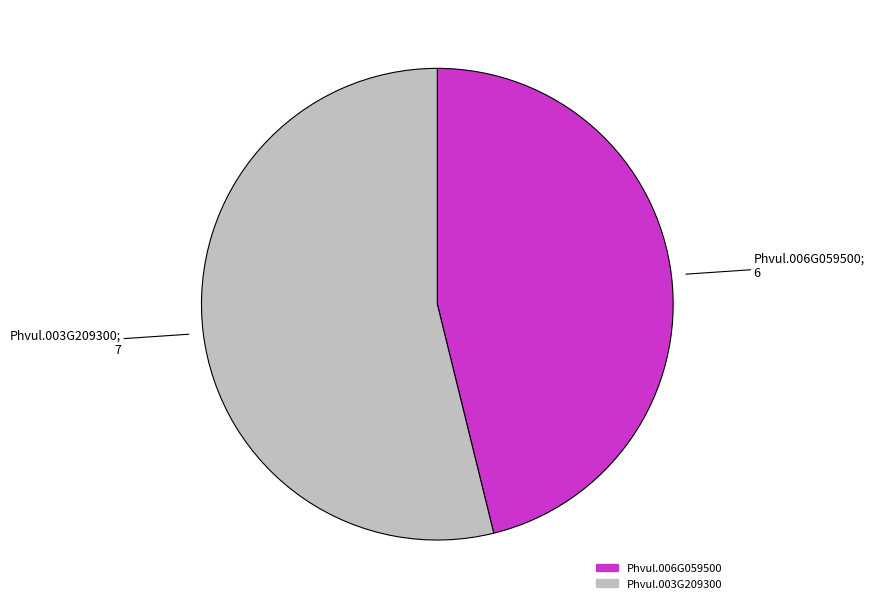

Does any single category account for the majority?

Yes